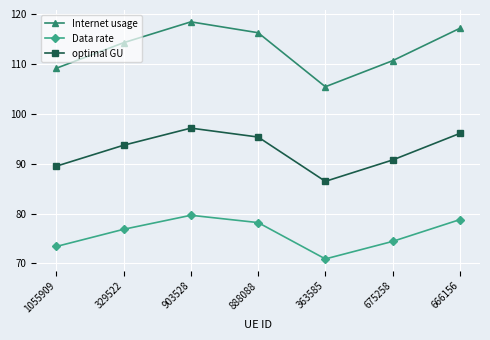

What is the highest value of the Data rate series?

79.7